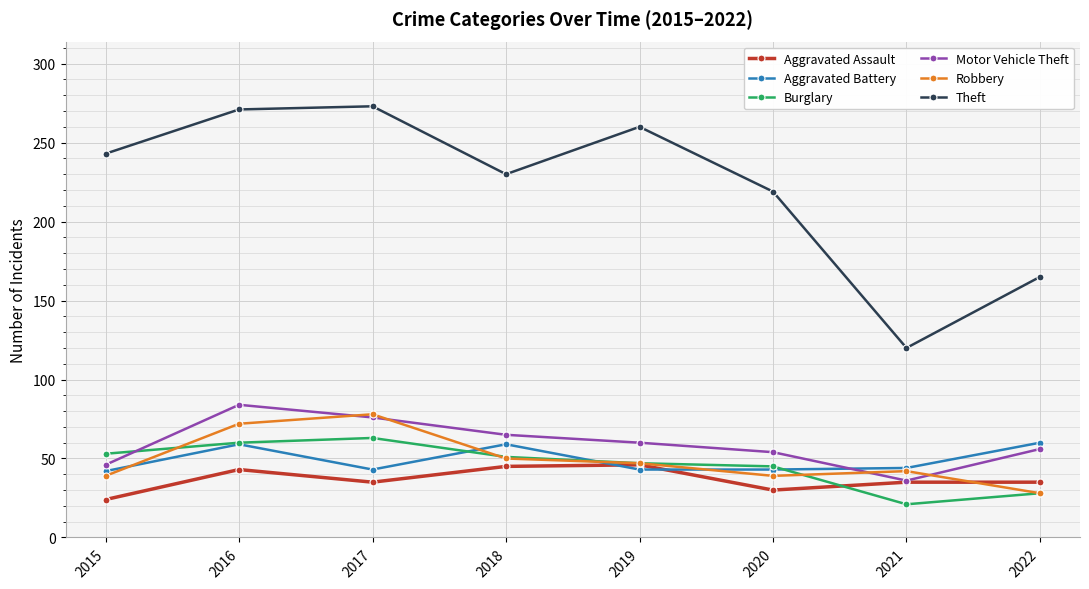

Which series has the largest total across all categories?

Theft